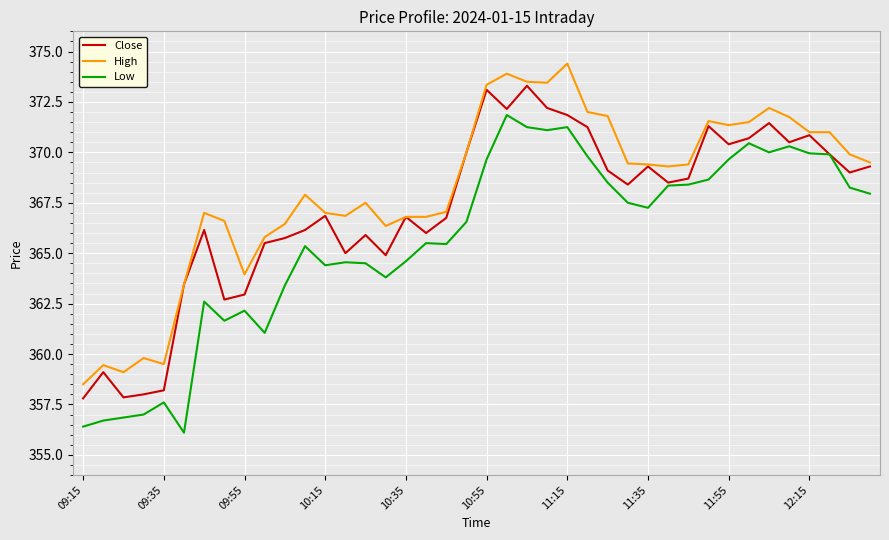

What is the greatest value displayed?

374.4